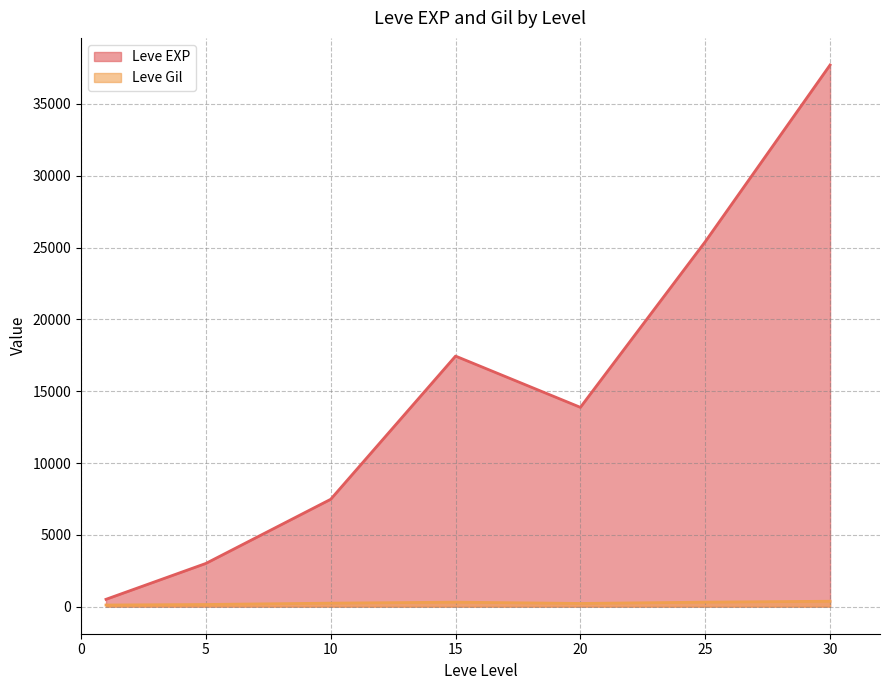

At which category is the sum across all series the highest?

30